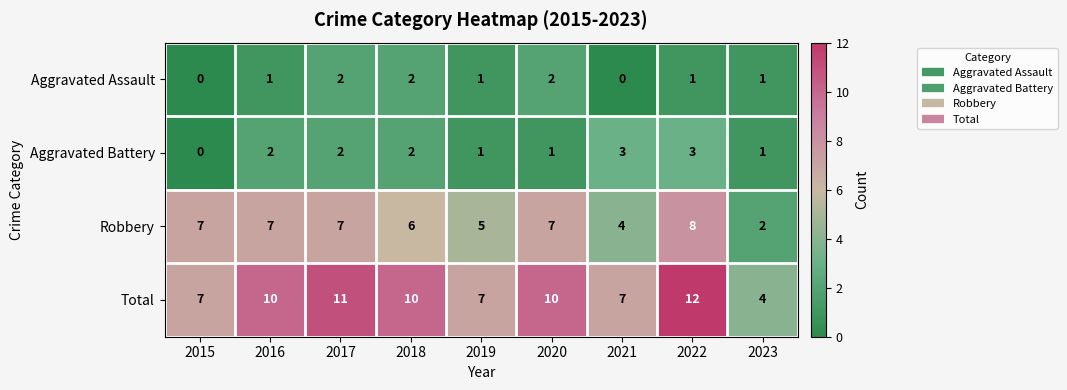

What is the approximate value of Total at 2019?

7